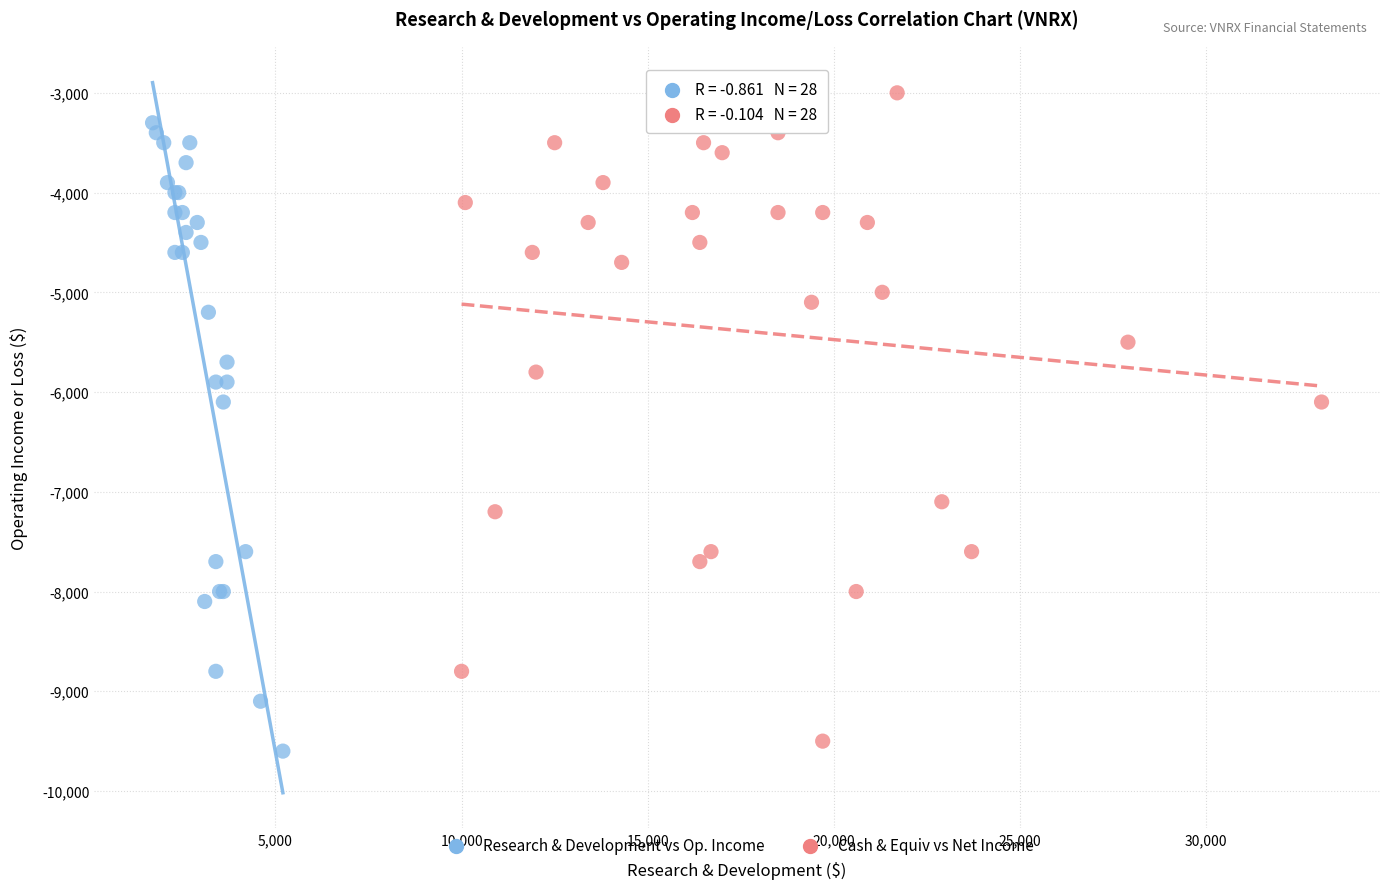

Which series reaches the minimum Y coordinate?

Research & Development vs Op. Income